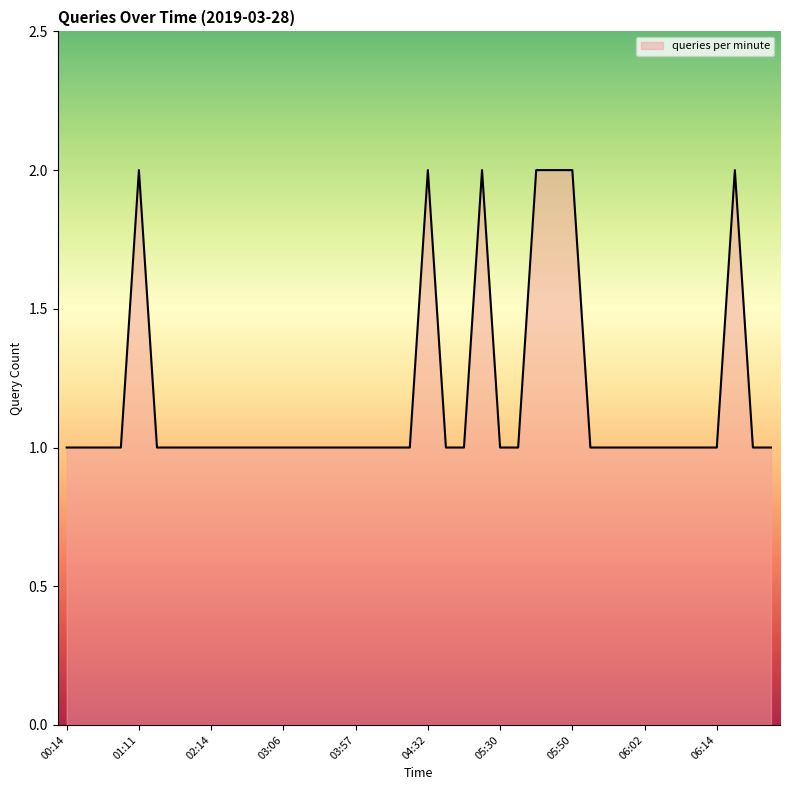

Does the chart display data point markers on the line(s)?

No